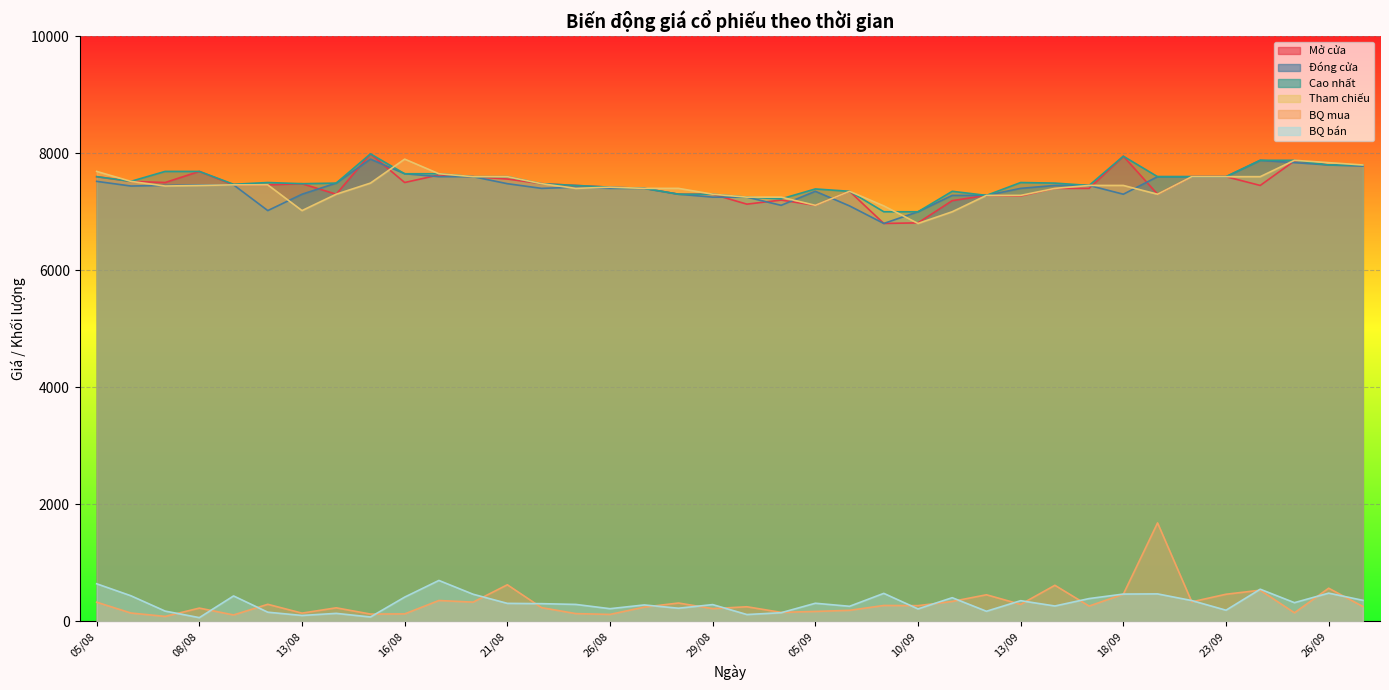

What is the minimum value for Đóng cửa?

6800